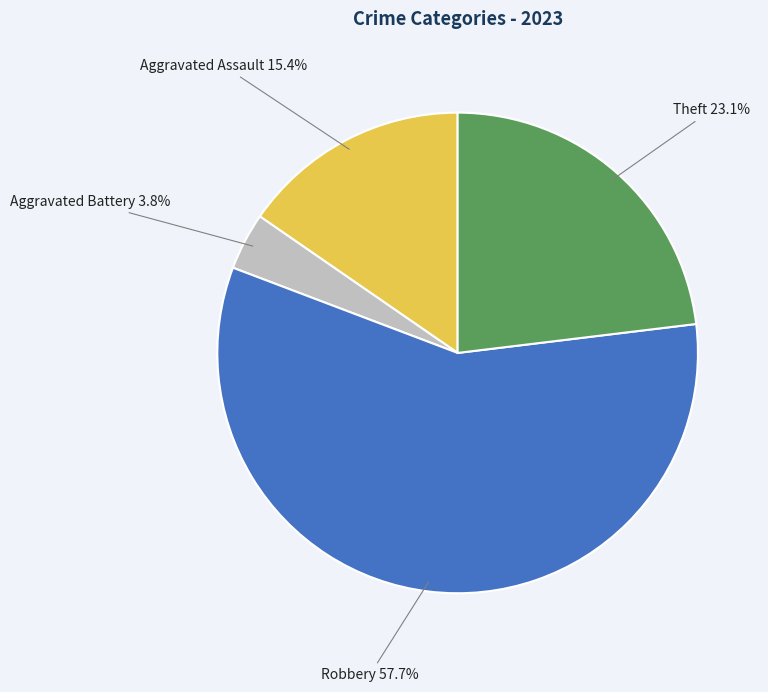

What percentage is the Robbery slice, to the nearest percent?

58%